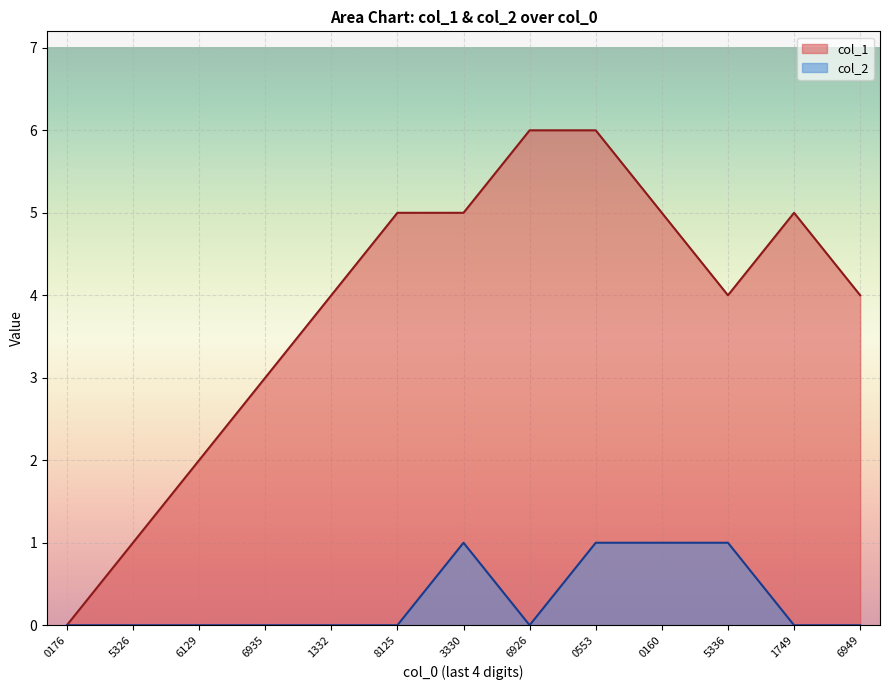

The value of col_2 at 1749 is 0. True or false?

True